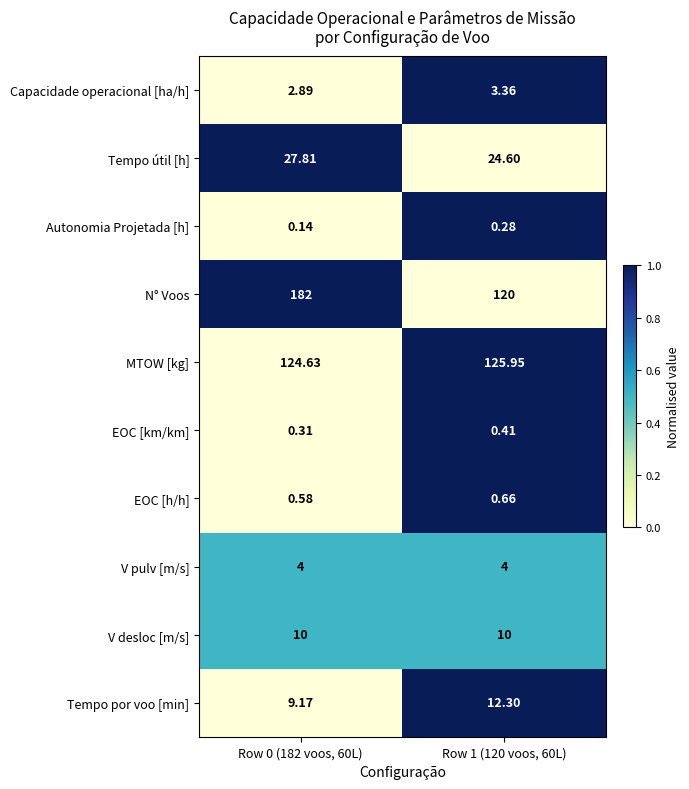

How many data points in Tempo por voo [min] are less than 12?

1